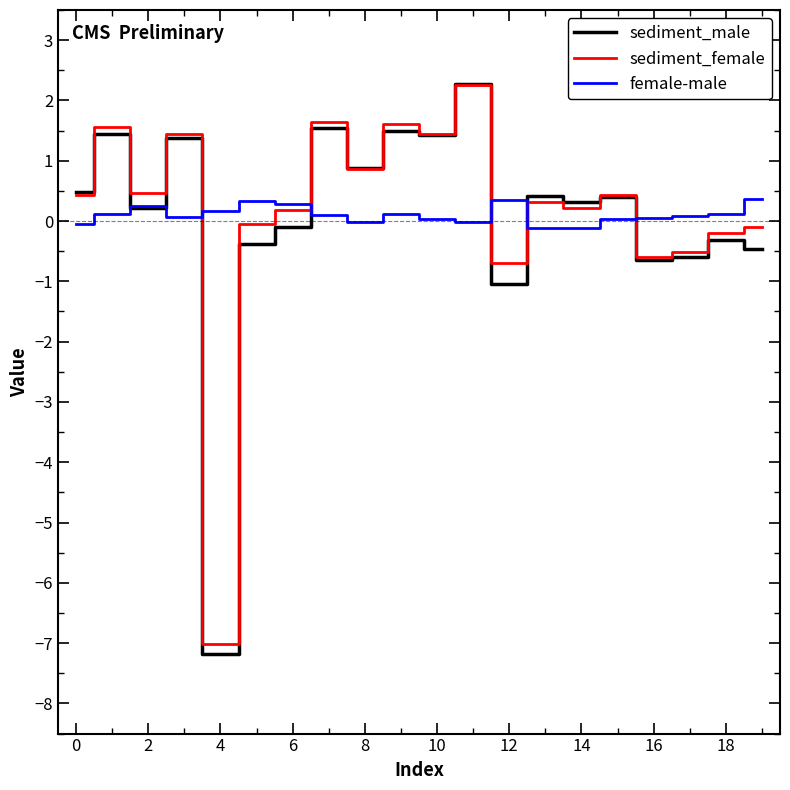

What is the difference between the maximum and minimum values in the sediment_female series?

9.3